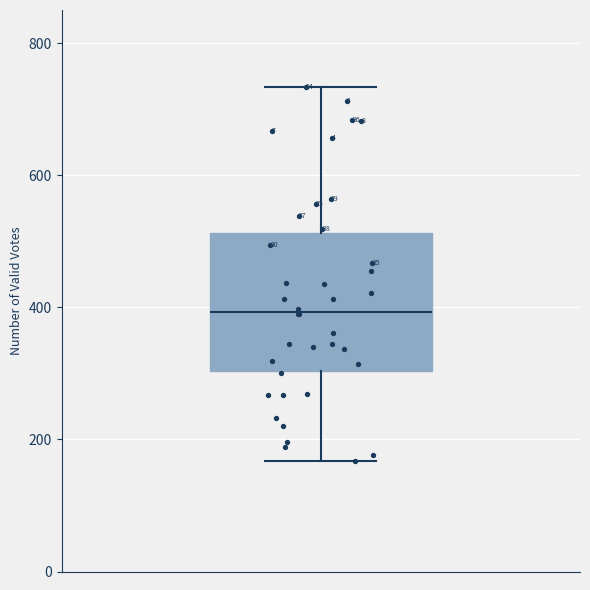

Transcribe this box plot: give where the median line is, the range the box spans, and where the two whiskers end, as read against the y-axis. The values are not printed on the chart, so give them approximately, as read against the axis.

median 400, box 300 to 520, whiskers 160 to 740